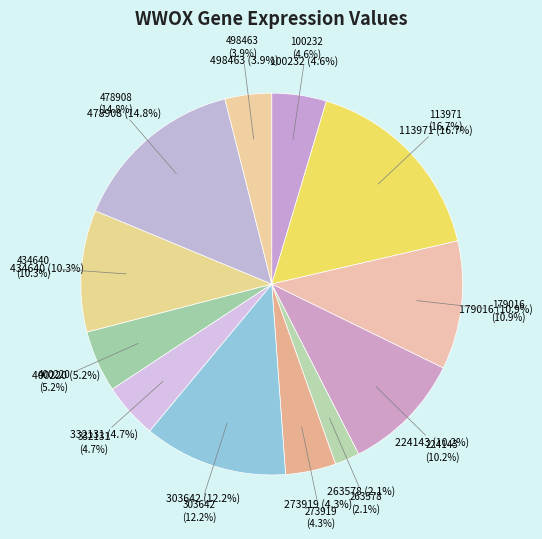

To the nearest percent, what portion does 100232 represent?

5%